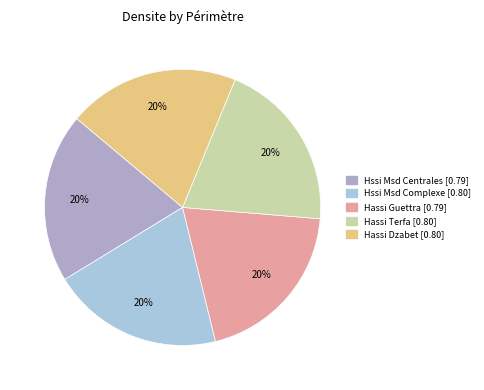

To the nearest percent, what is the average slice percentage?

20%